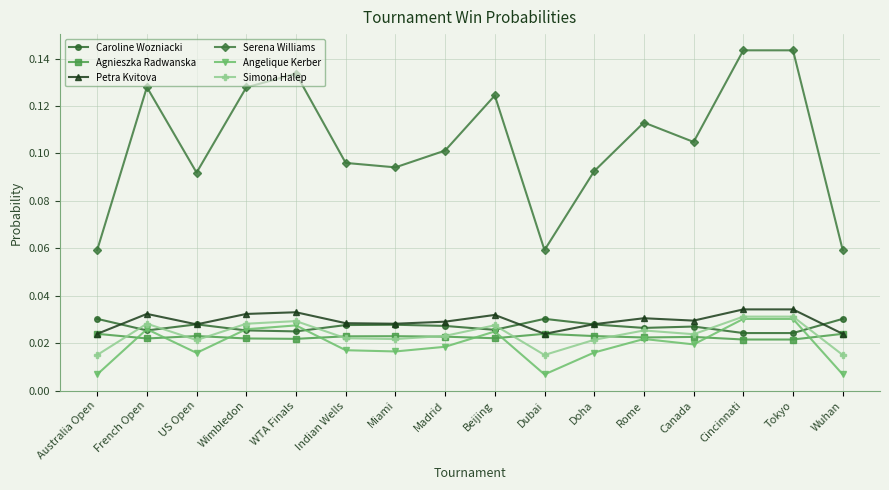

Where is the first local minimum for Caroline Wozniacki?

French Open